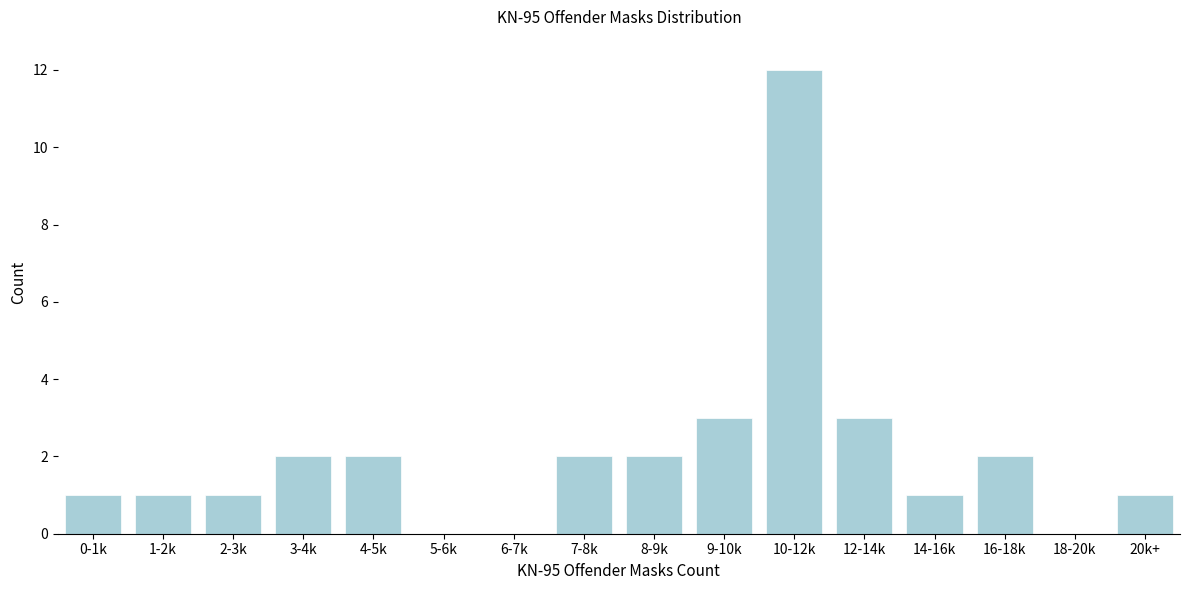

Reading right to left, extract all data points from this chart.

20k+=1	18-20k=0	16-18k=2	14-16k=1	12-14k=3	10-12k=12	9-10k=3	8-9k=2	7-8k=2	6-7k=0	5-6k=0	4-5k=2	3-4k=2	2-3k=1	1-2k=1	0-1k=1